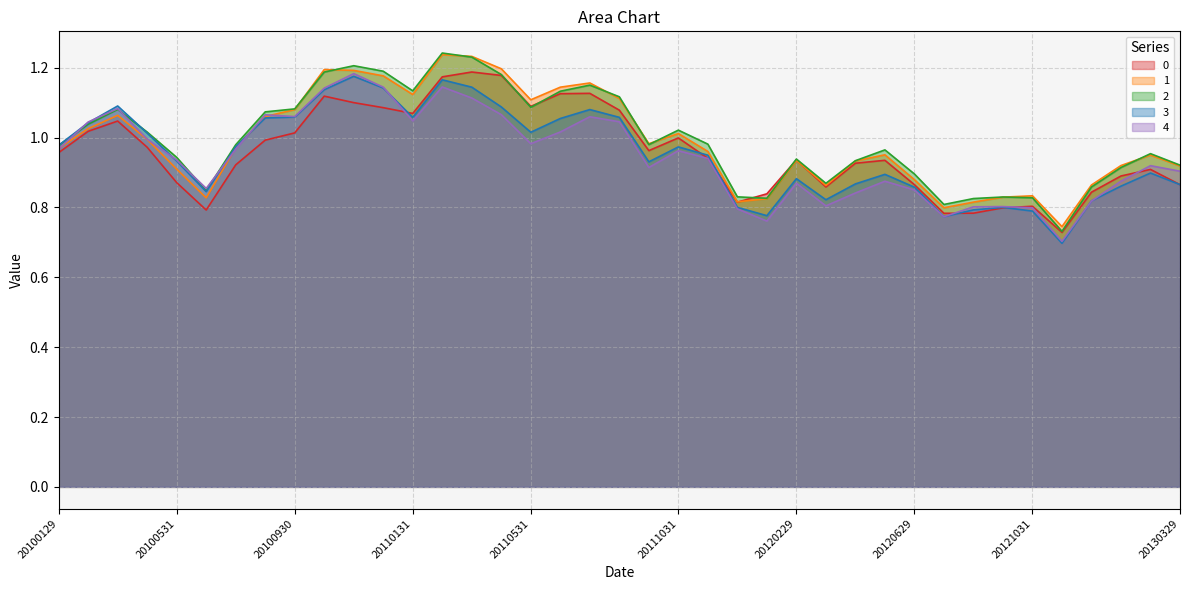

What is the value of the 1 point at the 12th from the left?

1.2